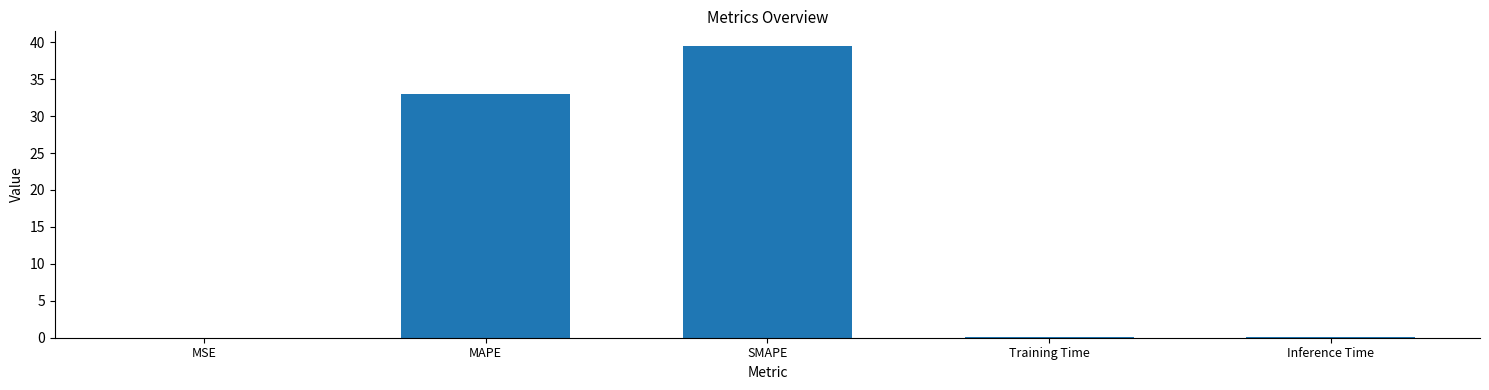

Which has a higher value, MSE or MAPE?

MAPE